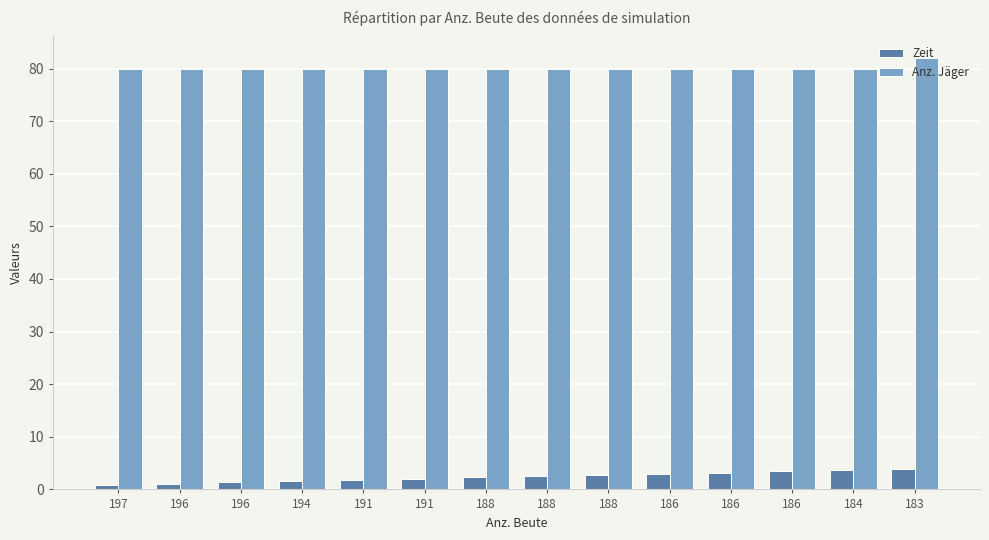

Reading right to left, list all the values displayed in this chart.

Zeit: 3.9	3.7	3.4	3.2	3.0	2.7	2.5	2.3	2.0	1.8	1.6	1.3	1.1	0.9
Anz. Jäger: 82.0	80.0	80.0	80.0	80.0	80.0	80.0	80.0	80.0	80.0	80.0	80.0	80.0	80.0